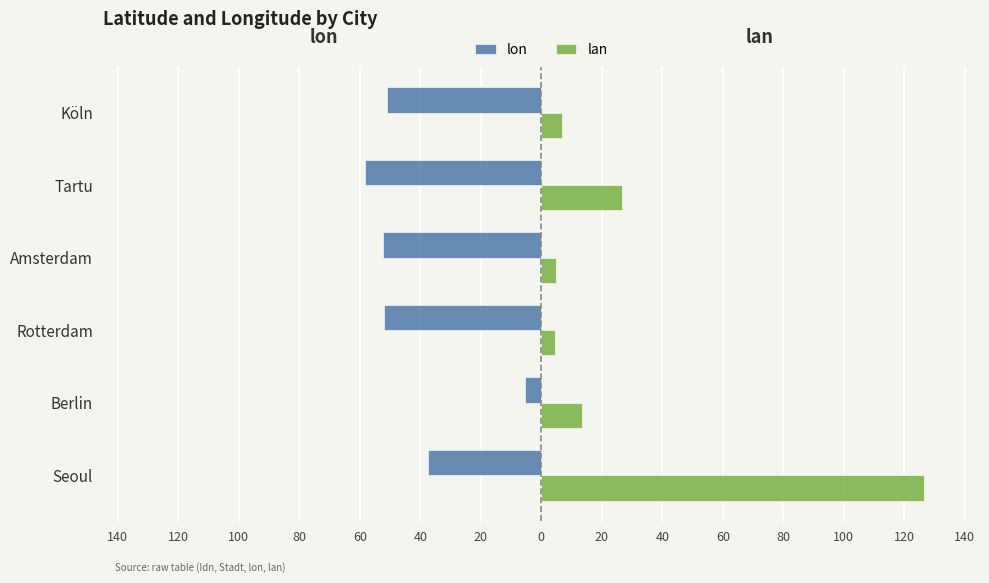

Which series has the widest spread of values?

lan